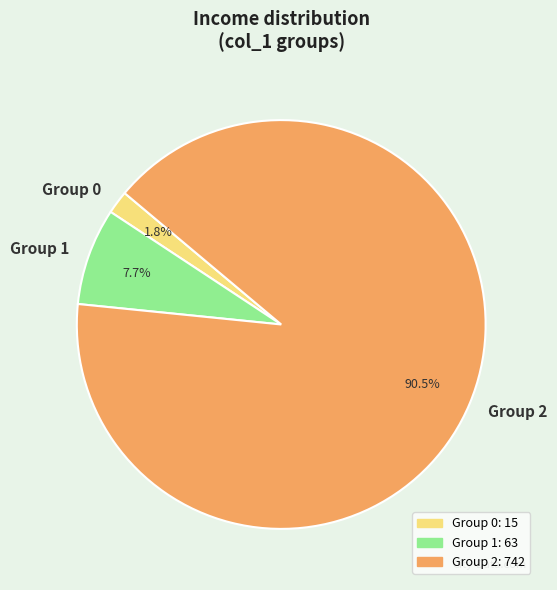

What is the smallest slice in the pie chart?

Group 0